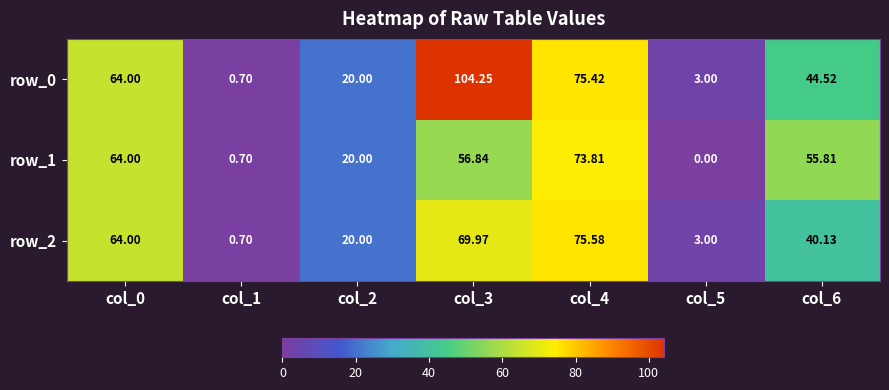

What is the spread (max minus min) of values at col_3?

47.4